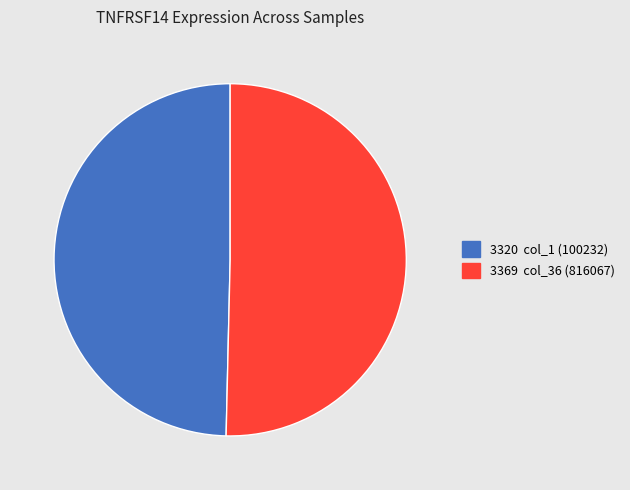

How many segments does this pie chart have?

2